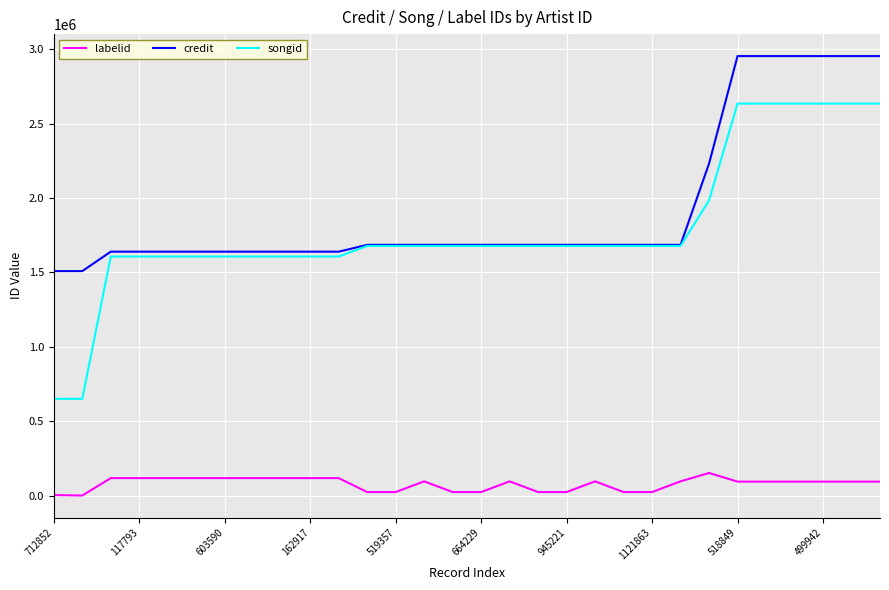

Which series has the largest total across all categories?

credit